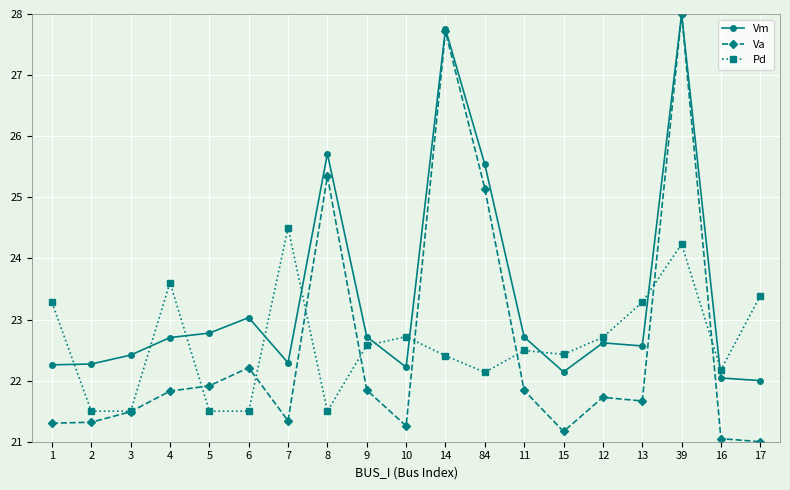

The value of Vm at 10 is 22.2. True or false?

True